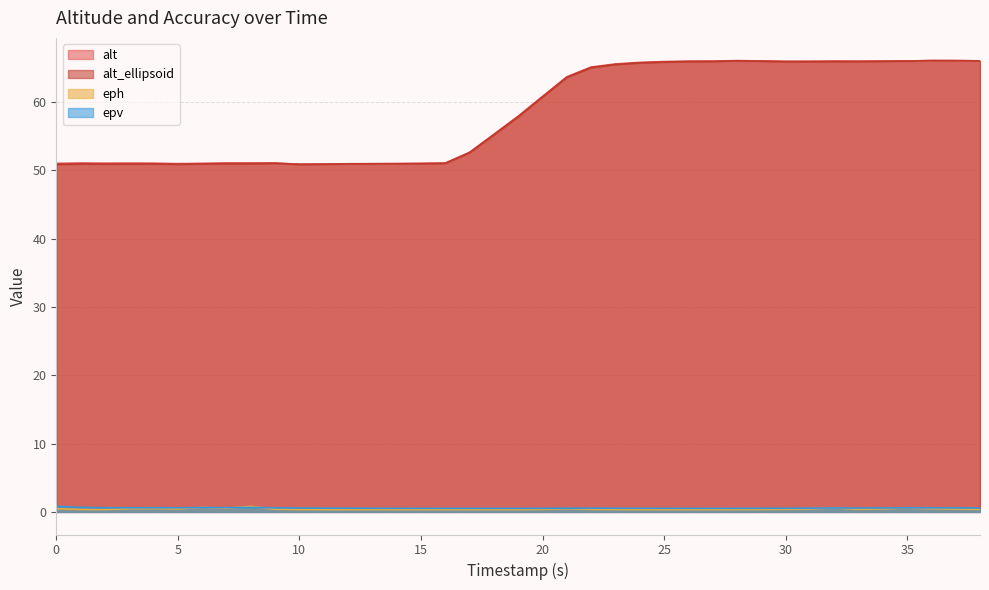

What is the difference between the maximum and minimum values in the alt_ellipsoid series?

15.2